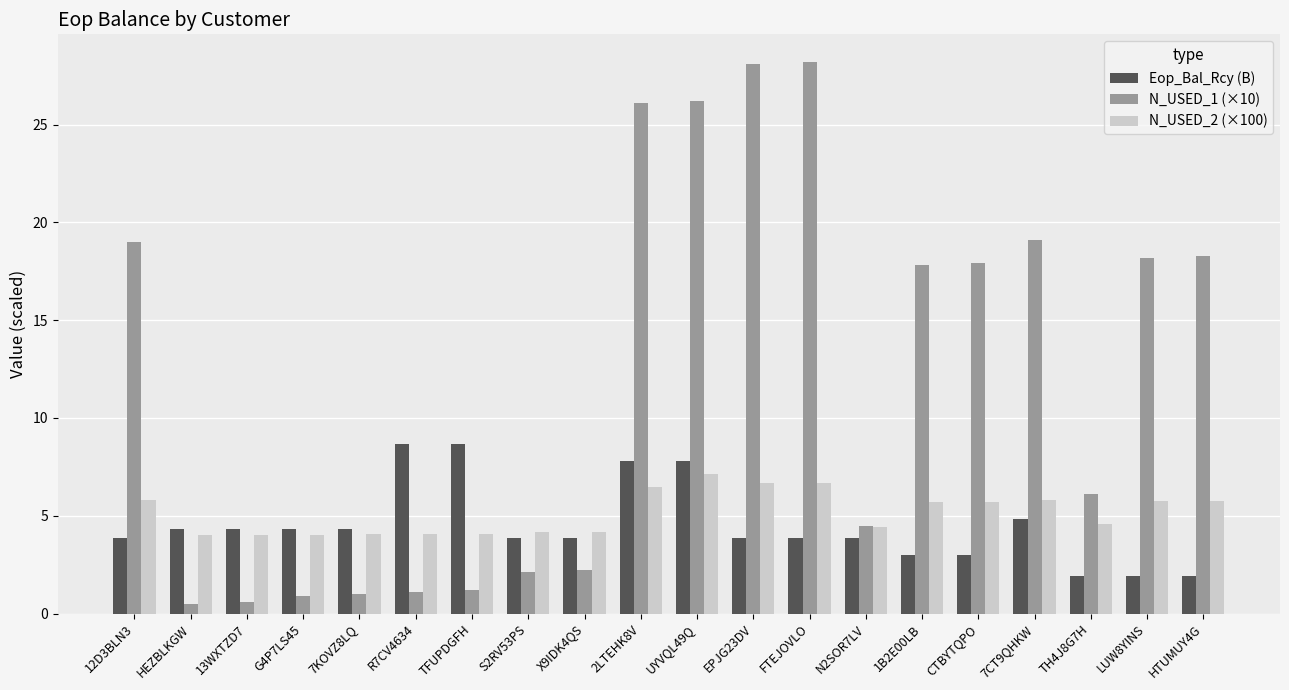

How many data points in N_USED_2 (×100) are above 5?

10